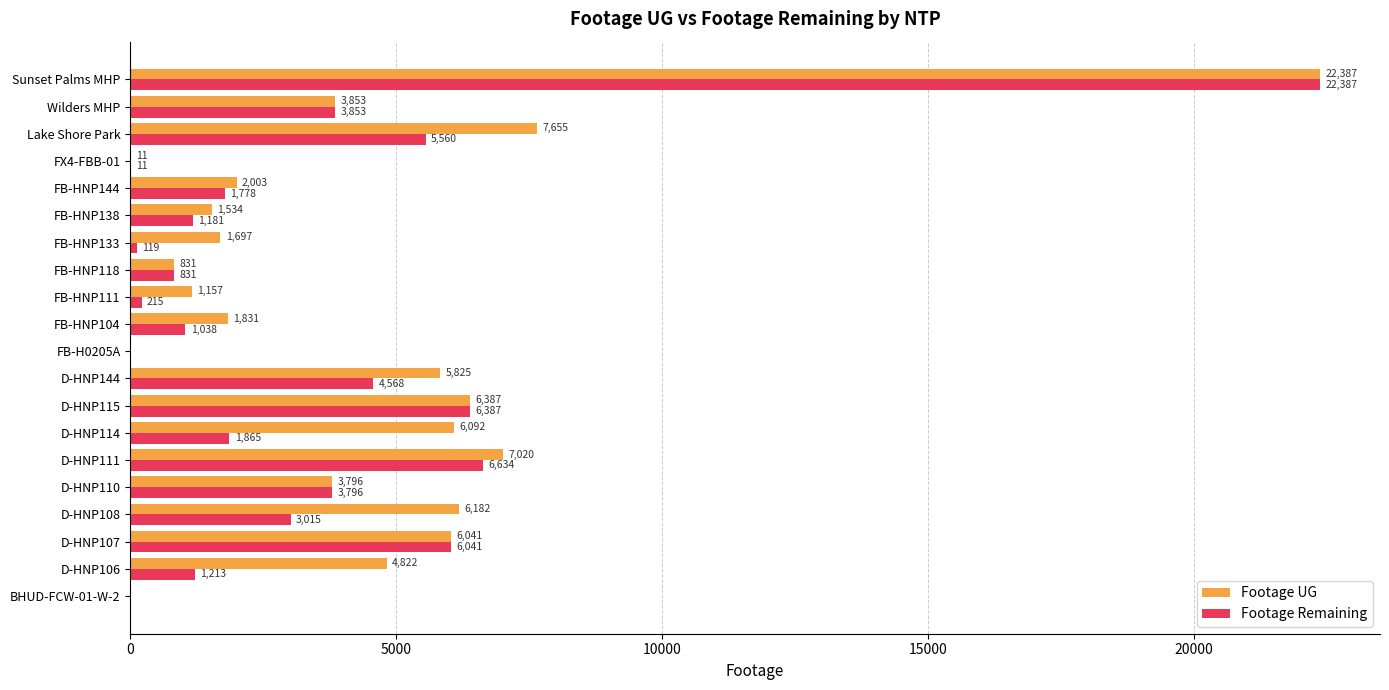

Which series changed the most between D-HNP144 and FB-HNP144?

Footage UG